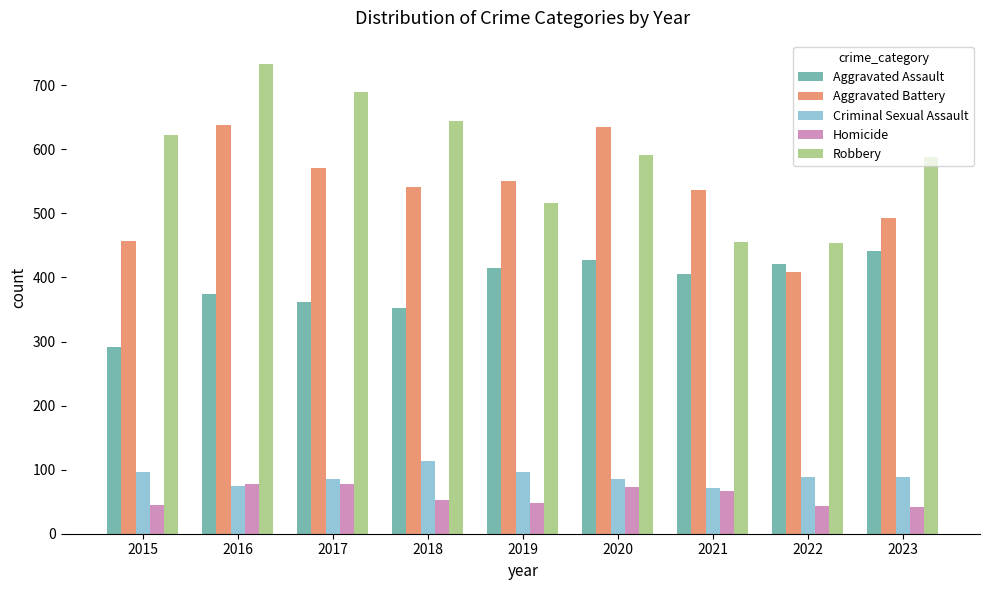

What is the value of the Criminal Sexual Assault bar at the 8th from the left?

89